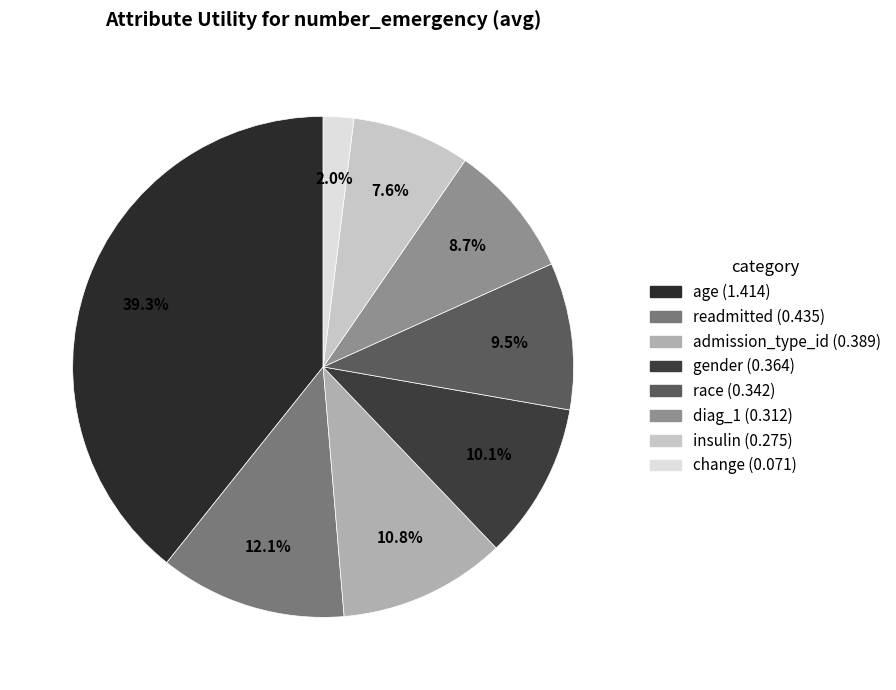

To the nearest percent, what is the difference between the largest and smallest slice percentages?

37%